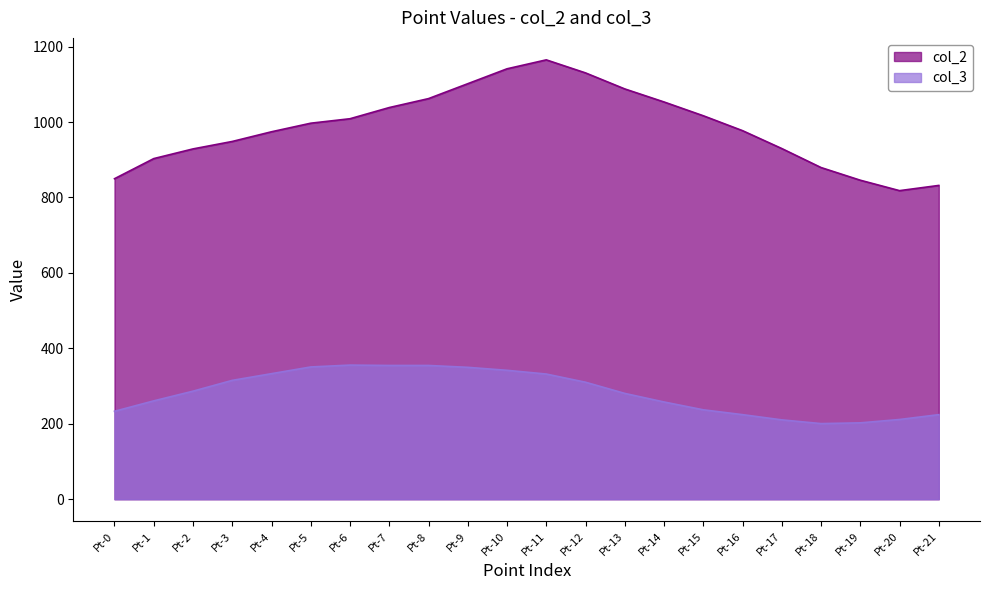

Reading left to right, what are all the values shown in this chart?

col_2: 849.8	903.1	928.8	948.5	974.2	996.9	1008.8	1038.4	1062.1	1101.7	1141.2	1164.9	1130.3	1087.8	1053.2	1016.7	977.2	929.8	879.4	845.8	818.1	832.0
col_3: 233.2	260.8	286.5	315.1	332.9	350.7	355.6	354.7	354.7	349.7	341.8	331.9	310.2	280.6	257.8	237.1	224.3	210.4	200.6	202.5	211.4	224.3